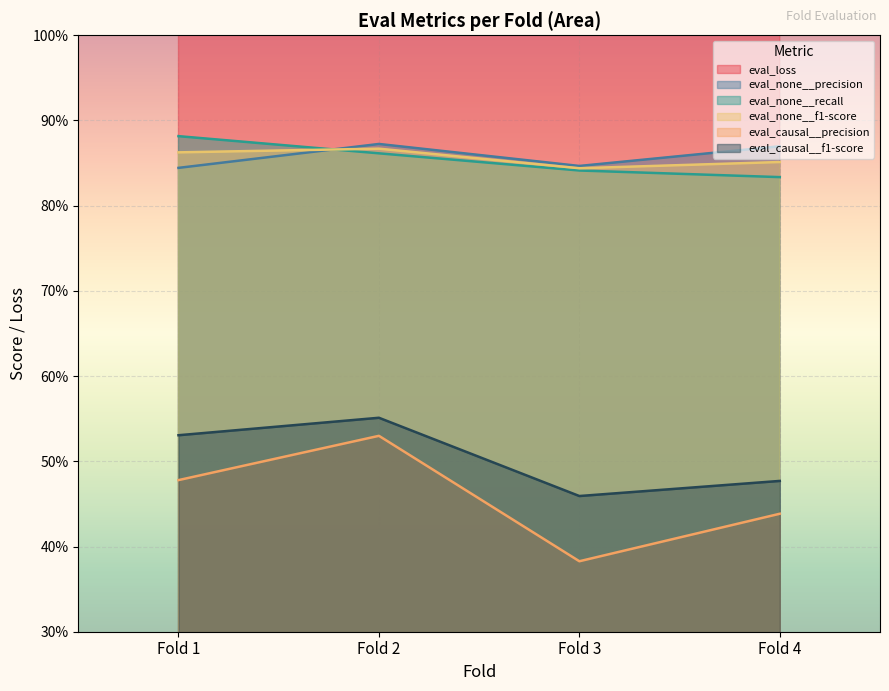

True or false: eval_none__precision and eval_loss cross at least once.

False